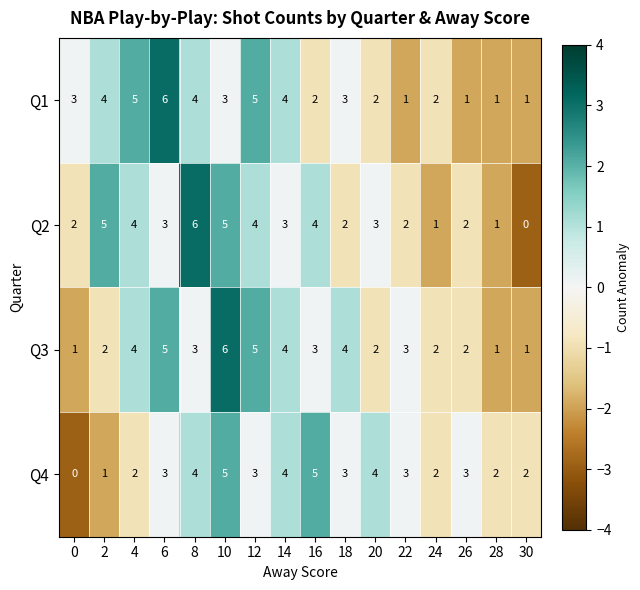

What is the difference between the maximum and second lowest values in the Q3 series?

5